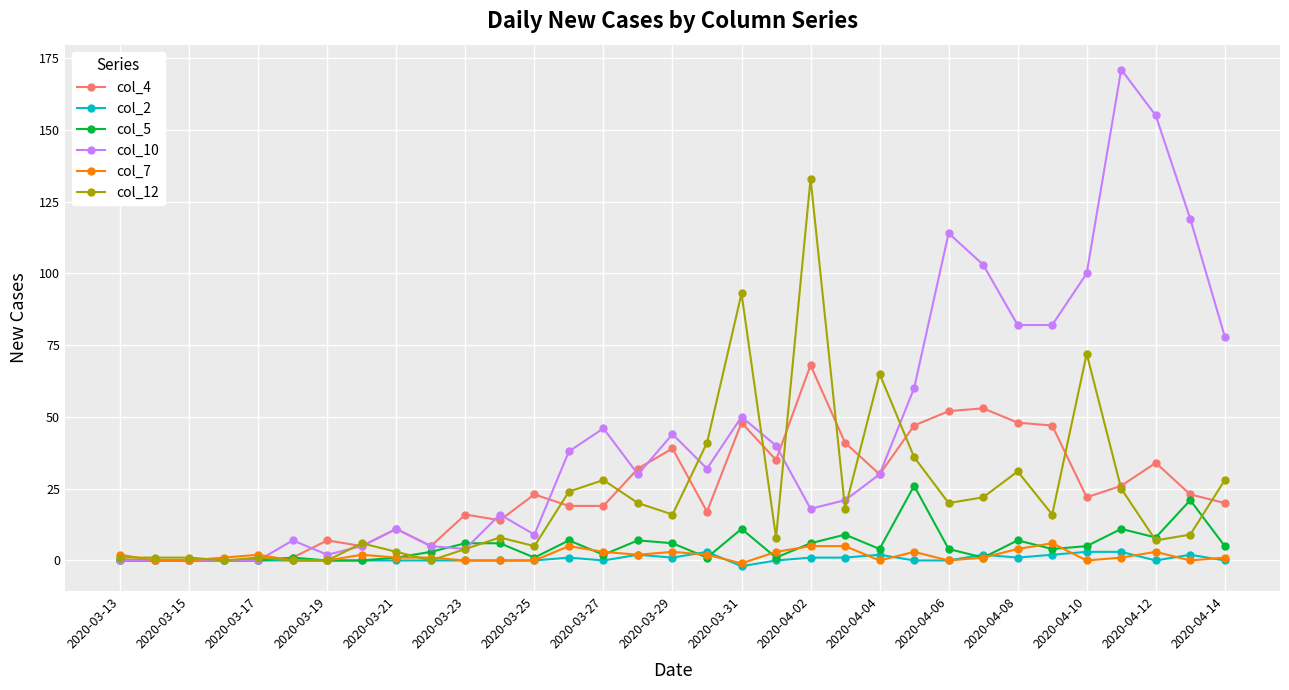

True or false: col_10 has more than 0 interior local peaks.

True